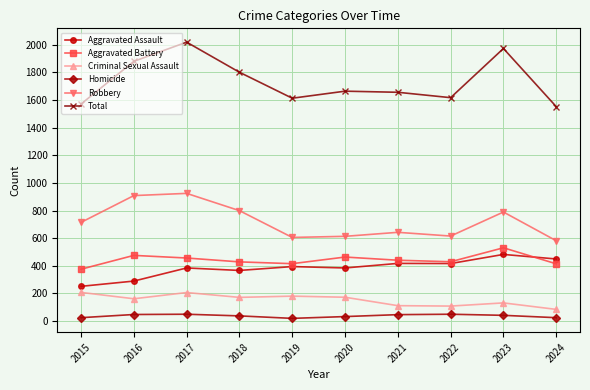

Which series has the largest total across all categories?

Total